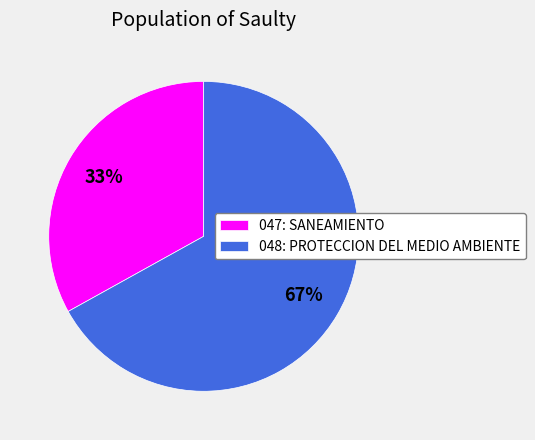

Count the number of slices in the pie.

2